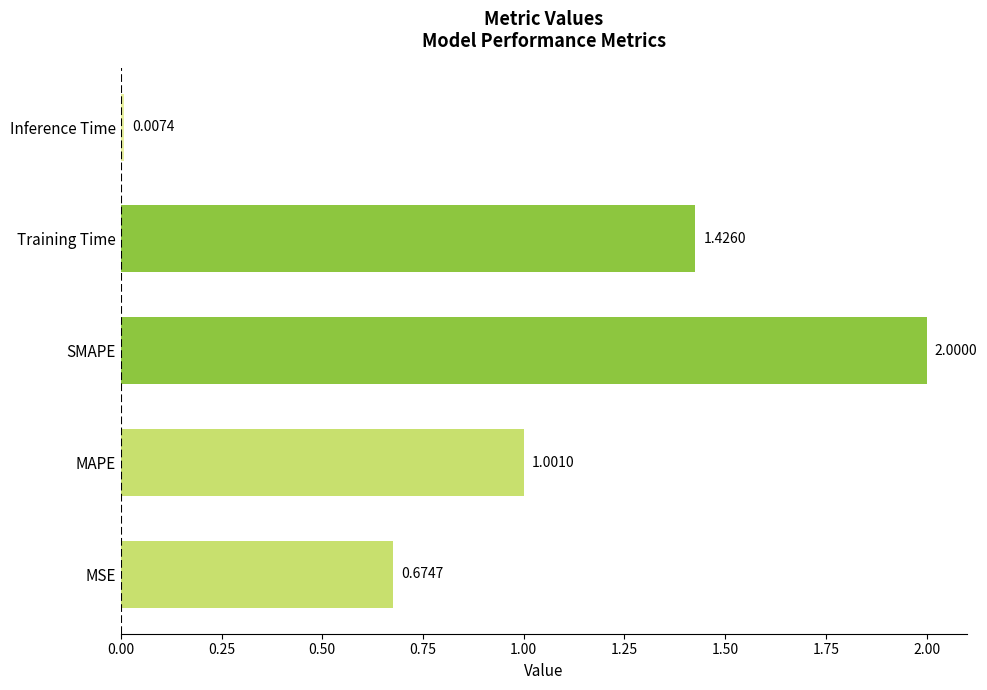

What is the change in value from MAPE to Inference Time?

-1.0